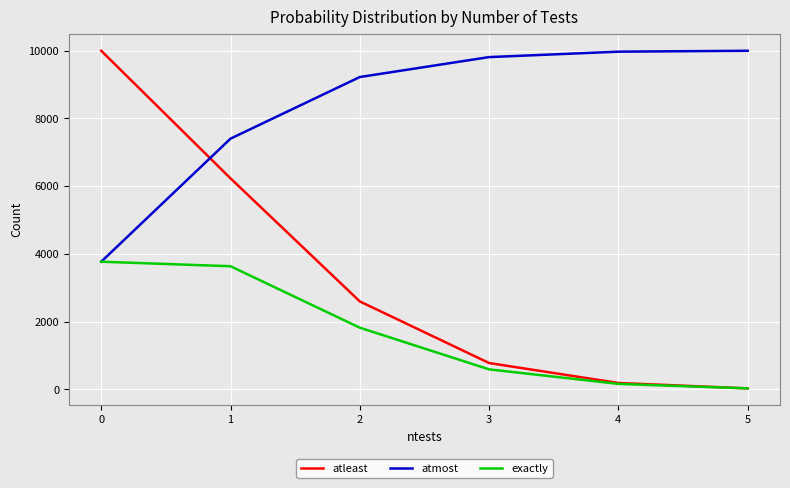

List the series in order of their overall mean, lowest first.

exactly, atleast, atmost